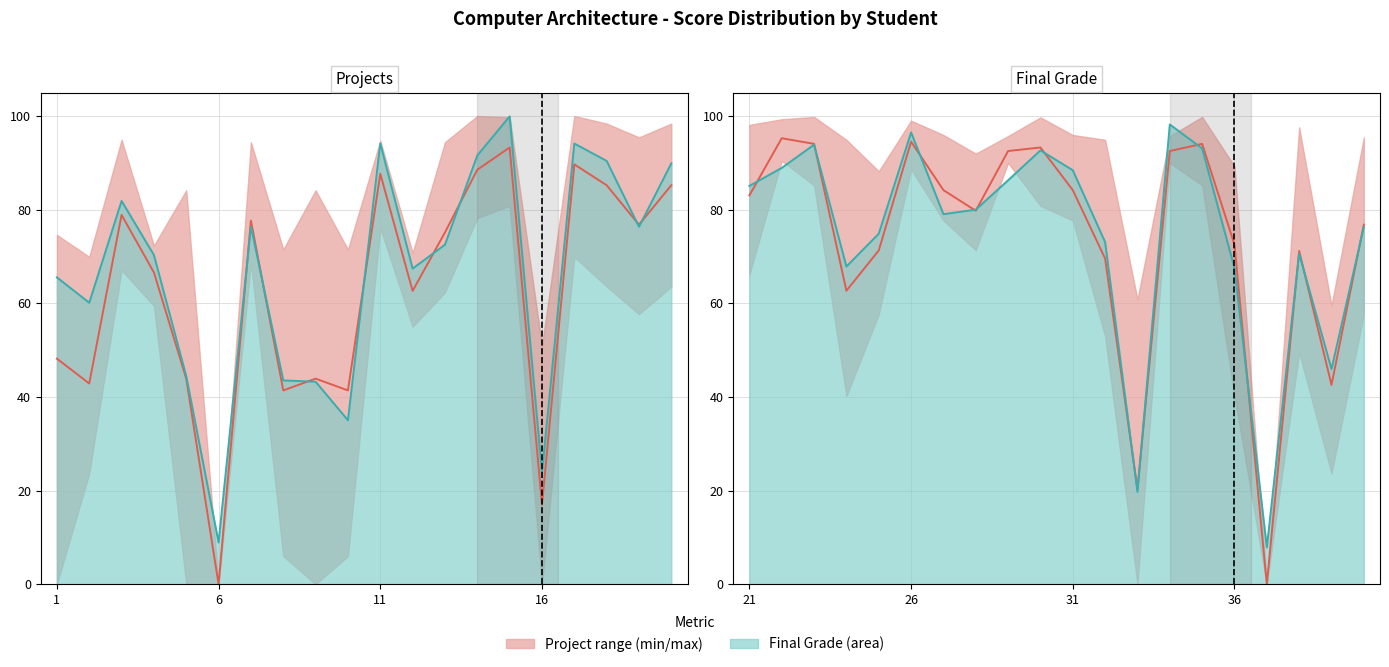

Which series has the largest total across all categories?

Final Grade line